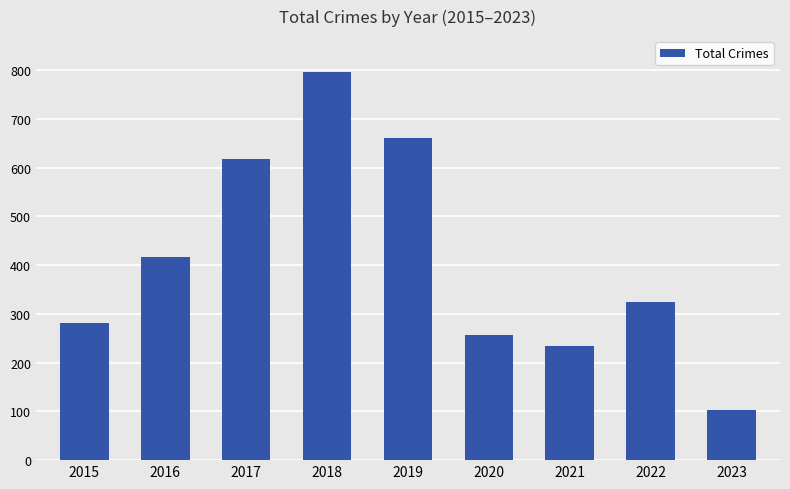

Approximately how many times larger is the value at 2022 compared to 2016?

0.8